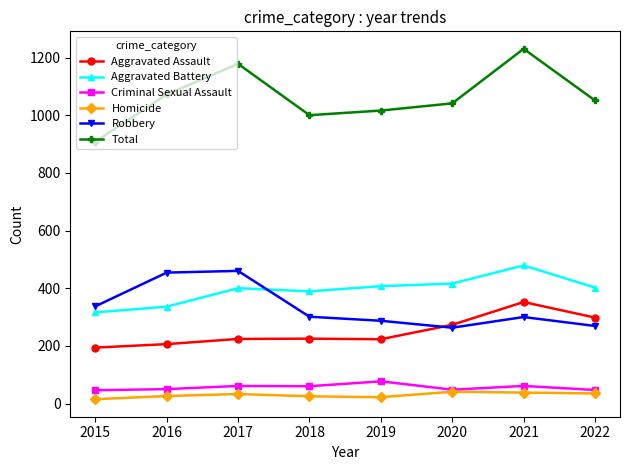

Is the value of Criminal Sexual Assault at 2018 greater than the value of Aggravated Assault at 2019?

No